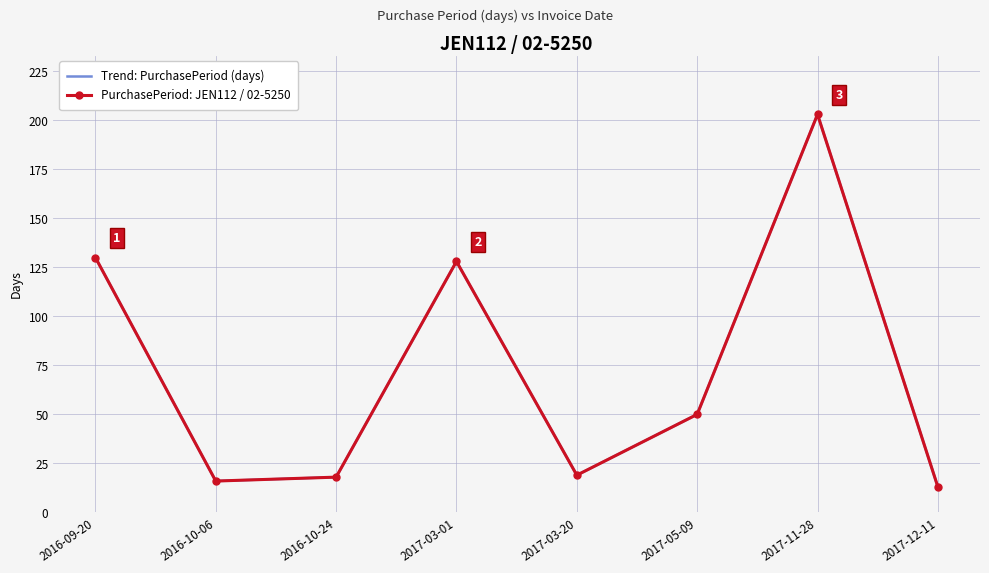

How many categories are shown in the chart?

8